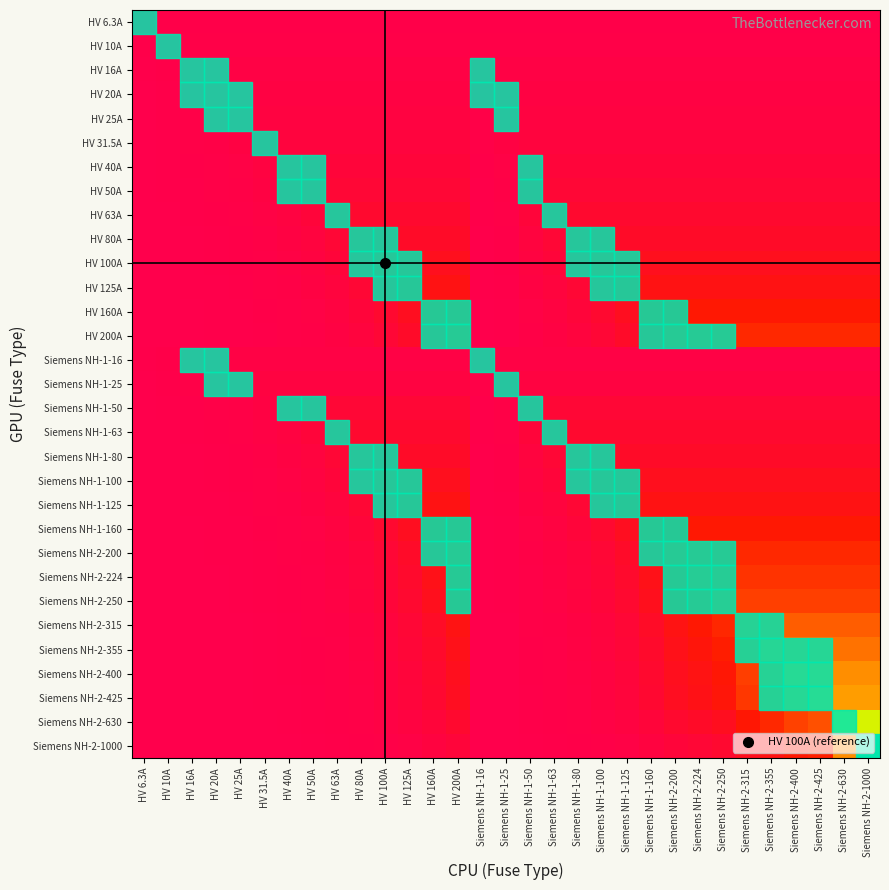

What is the greatest value displayed?

1000.0